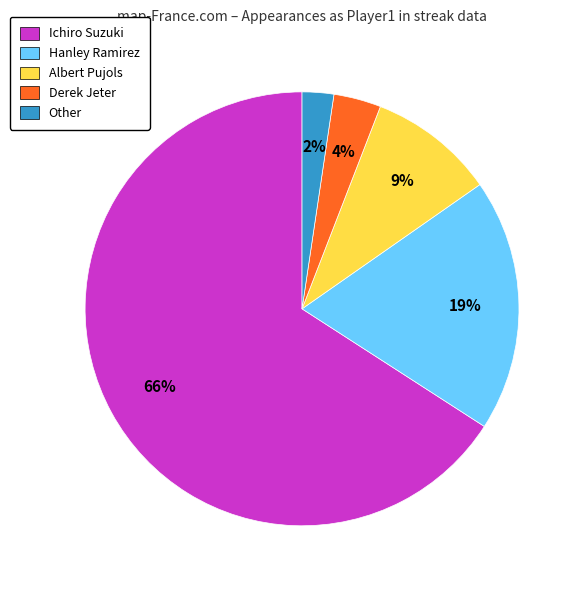

Is Ichiro Suzuki the majority of the pie?

Yes